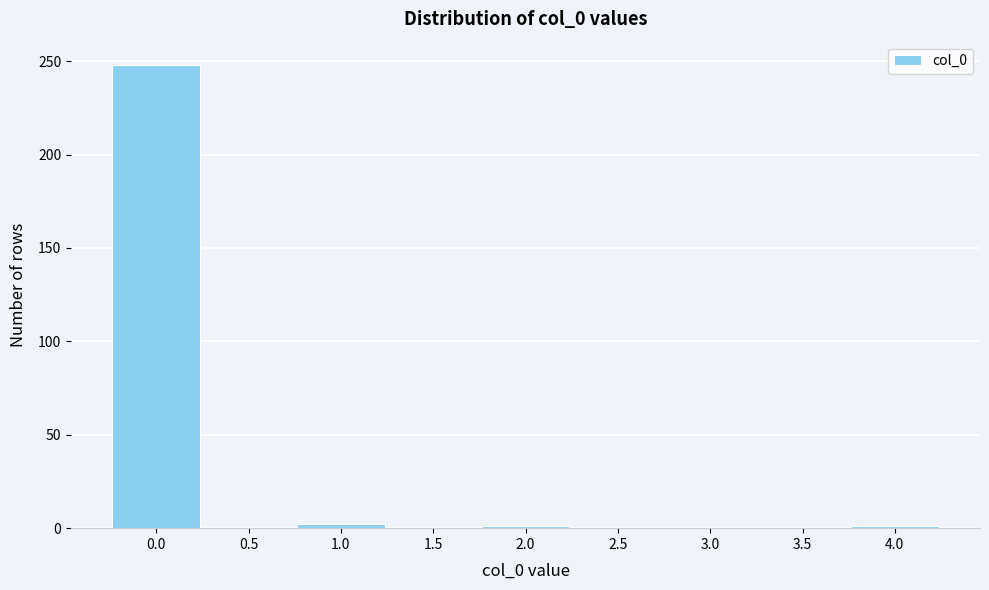

What is the sum of all values?

252